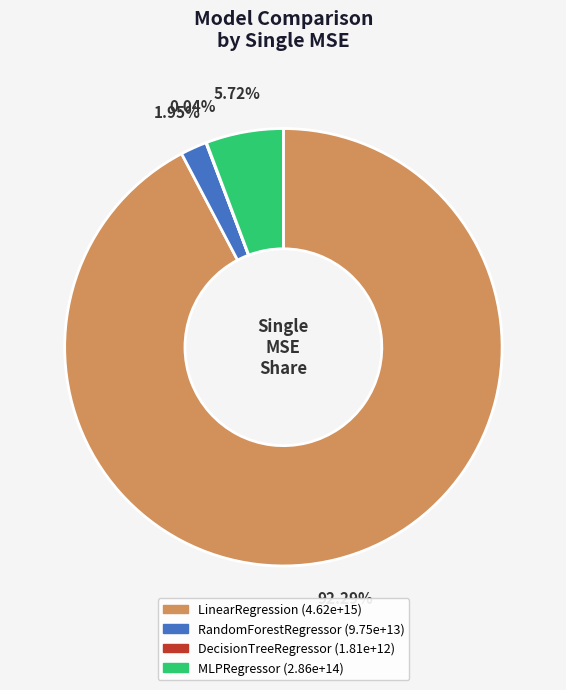

Between MLPRegressor and RandomForestRegressor, which is larger?

MLPRegressor